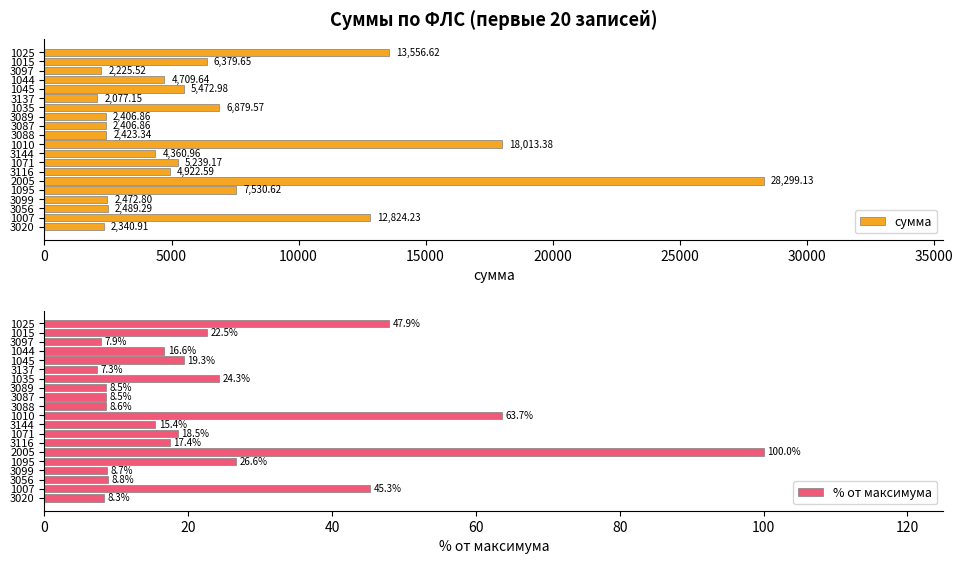

What is the difference between the second highest and minimum values in the % от максимума series?

56.3